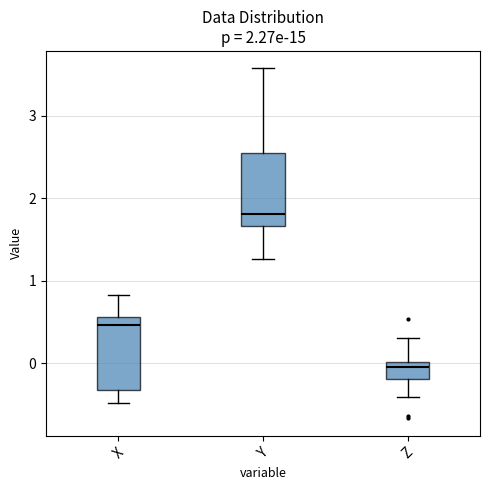

Which box's median line is the lowest?

Z